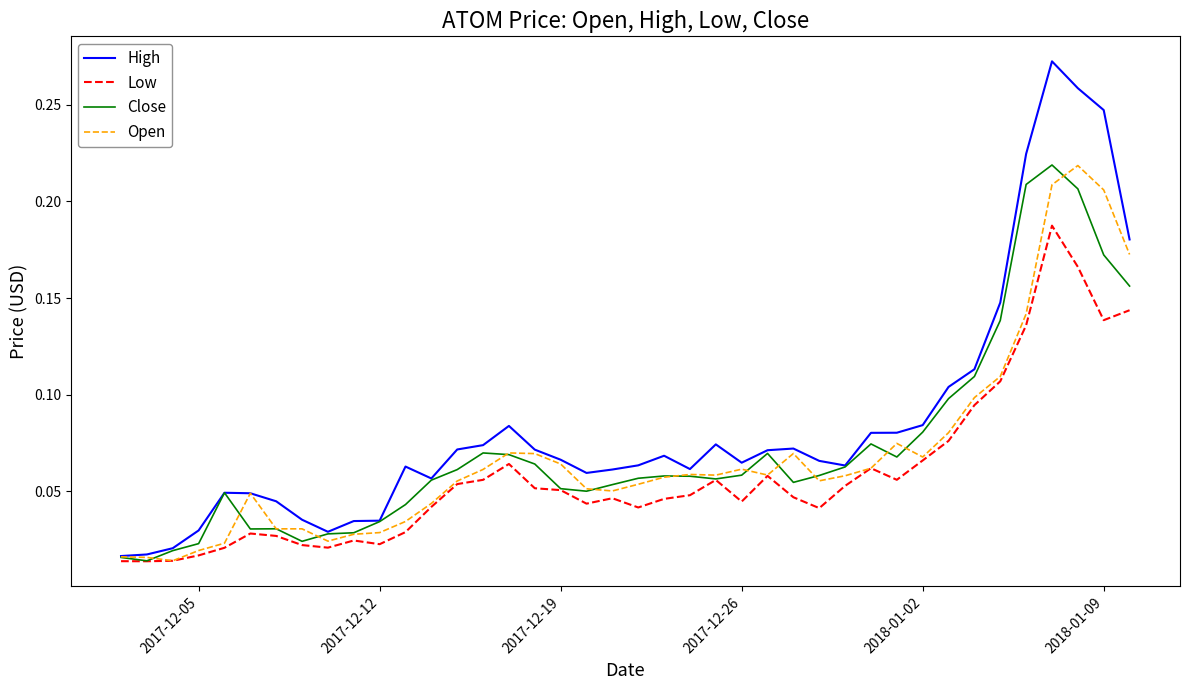

What is the sum of all Close values?

2.9